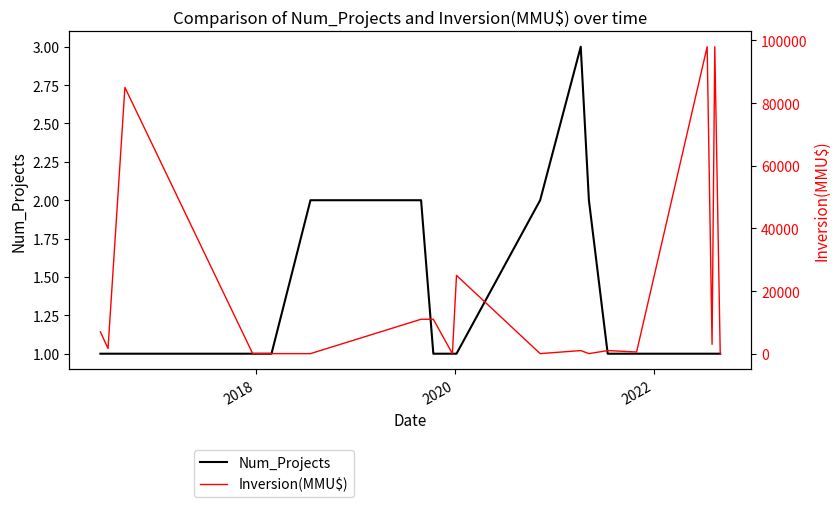

The value of Num_Projects at 19 is 1. True or false?

False